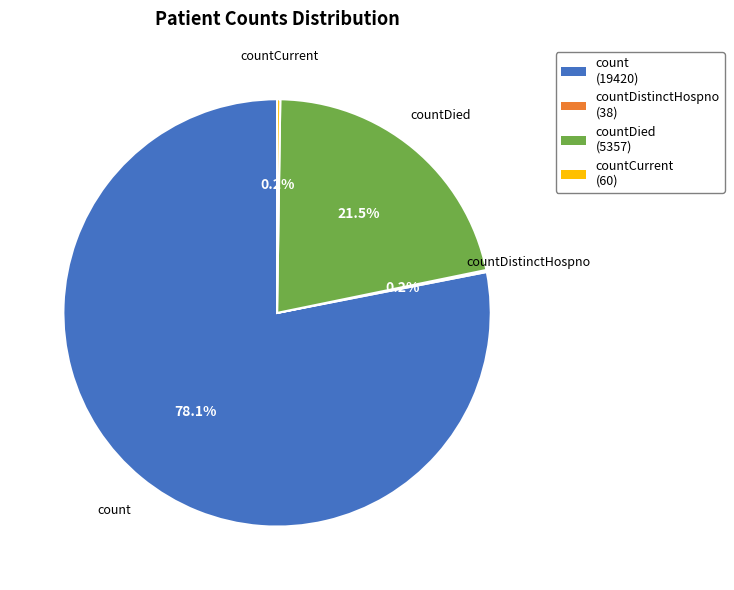

Is there any slice that represents more than half of the pie?

Yes